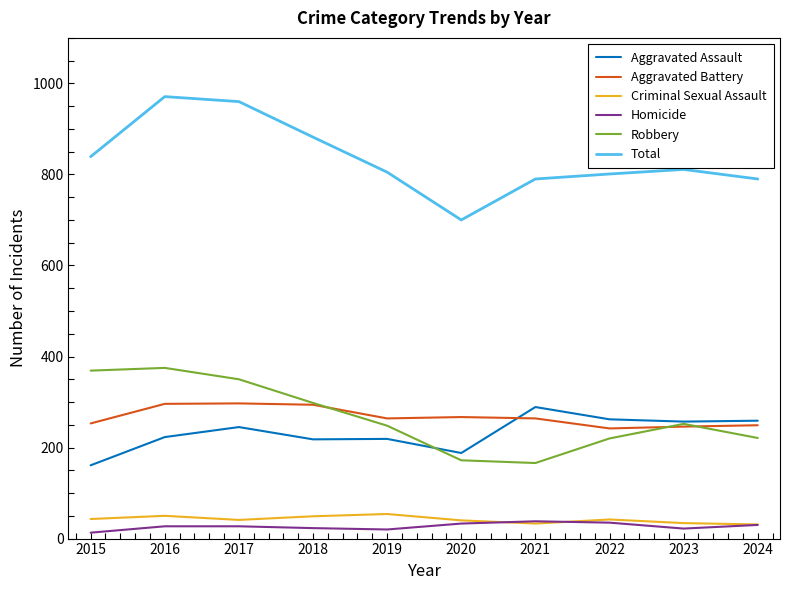

How many values in the Aggravated Battery series are below 264?

4